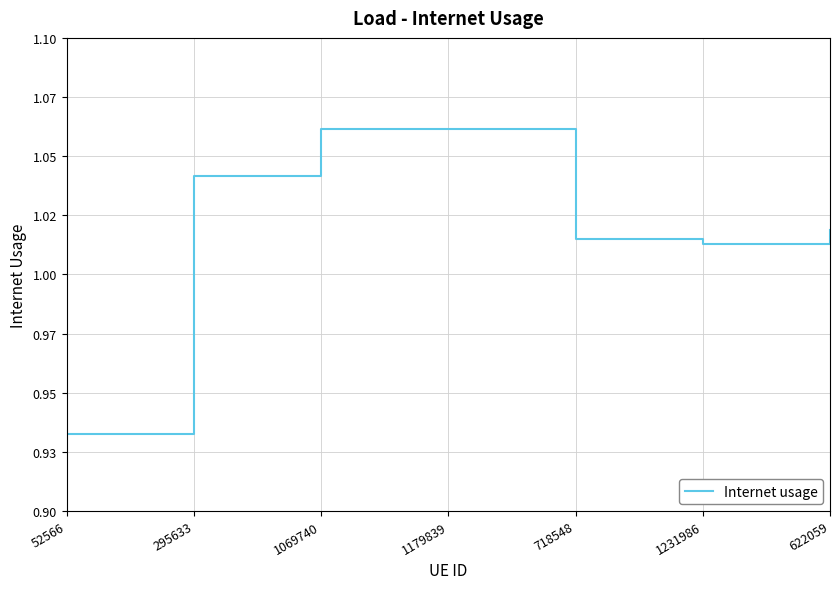

Reading left to right, transcribe all the data shown in this chart.

0.9	1.0	1.1	1.1	1.0	1.0	1.0